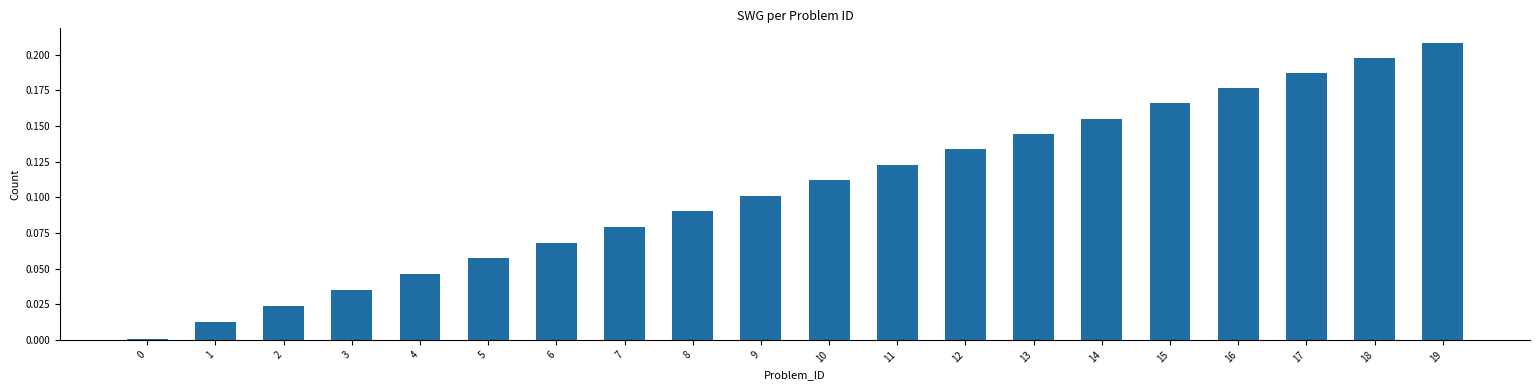

Does the chart contain stacked bars?

No